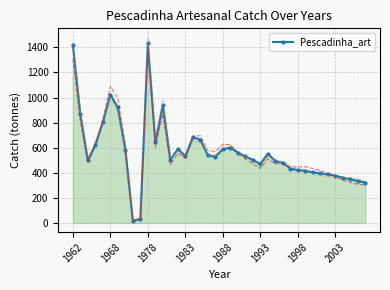

What position from the right is 29?

11